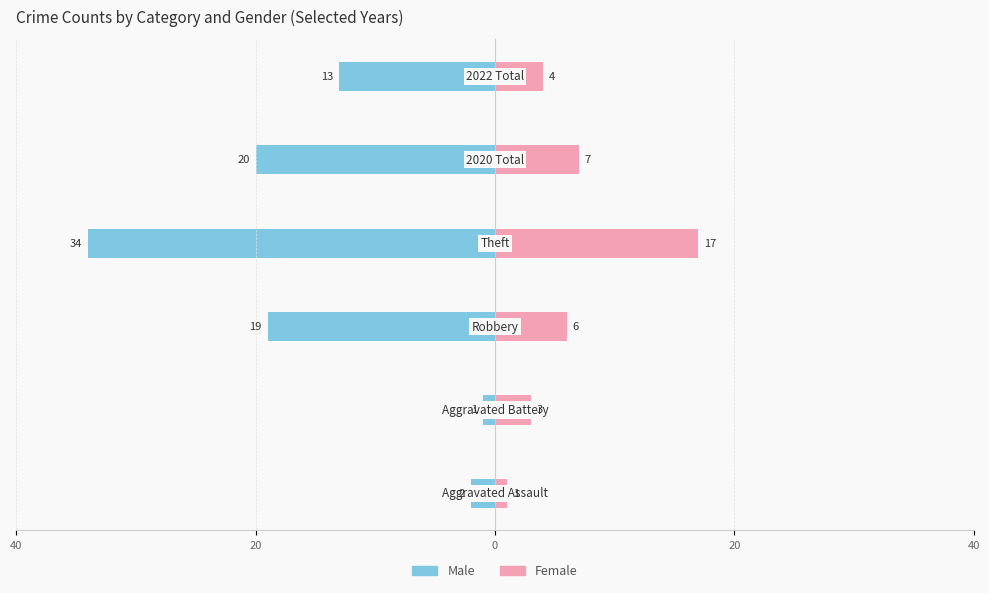

What is the highest value of the Female series?

17